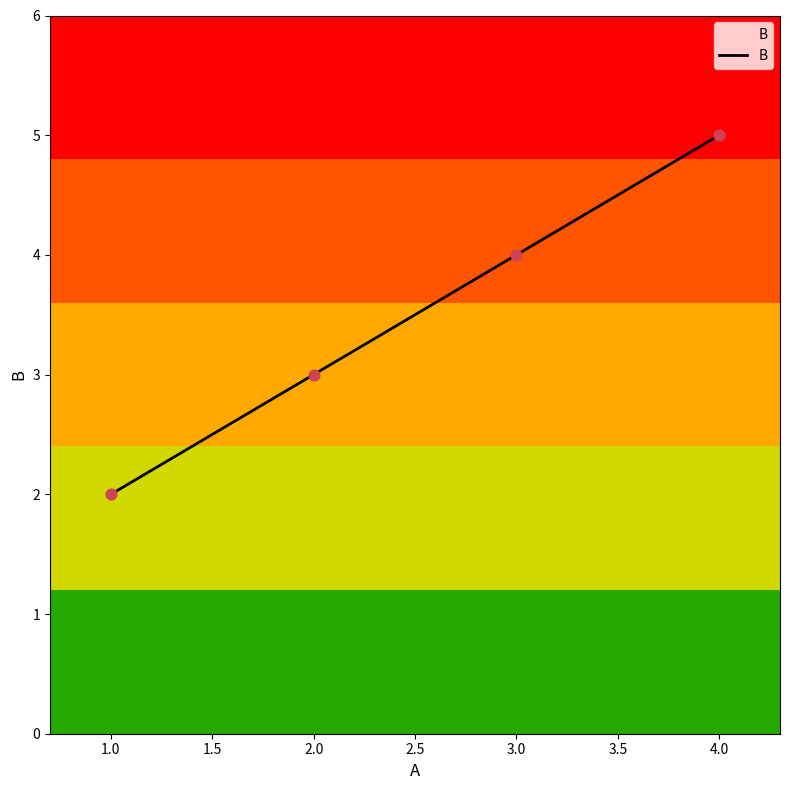

What is the ratio of the value at 1.0 to the value at 4.0?

0.4